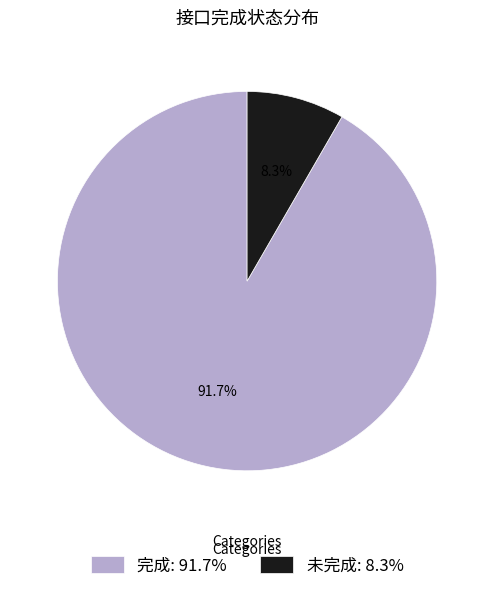

To the nearest percent, what is the difference between the largest and smallest slice percentages?

83%